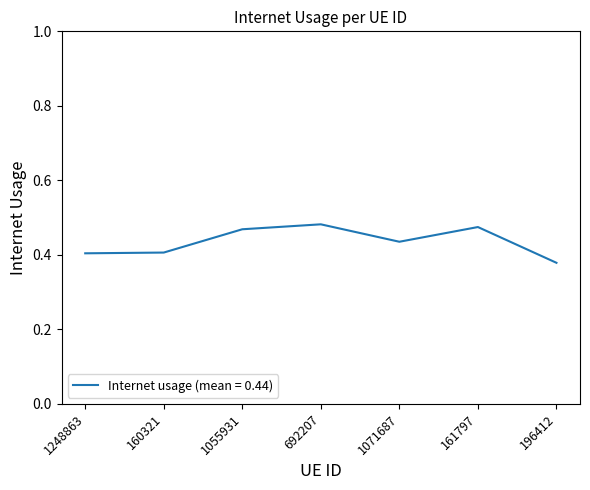

Which category has the lowest value across all series?

196412